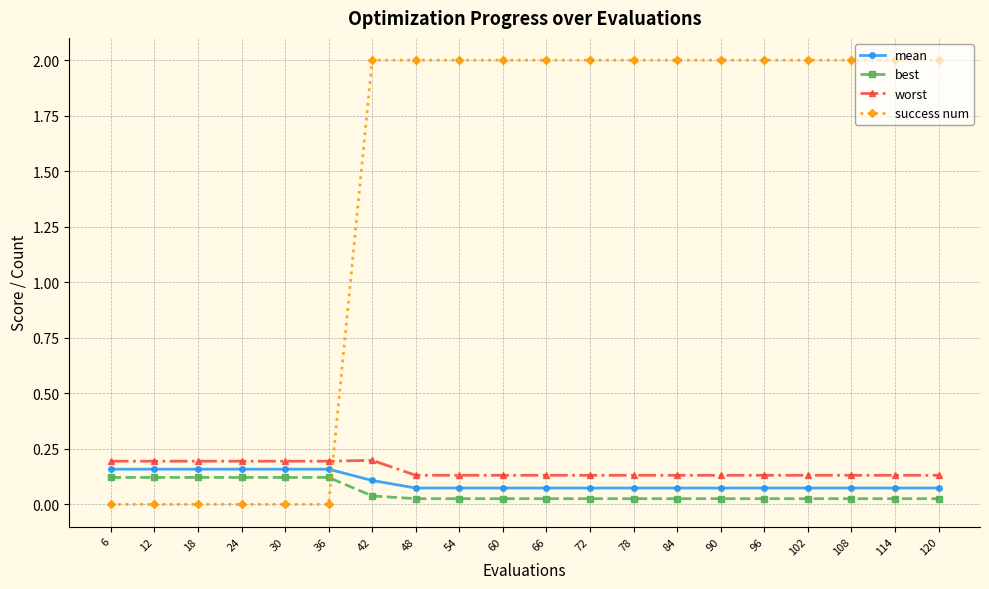

Count the worst values in the range 0 to 1.

20